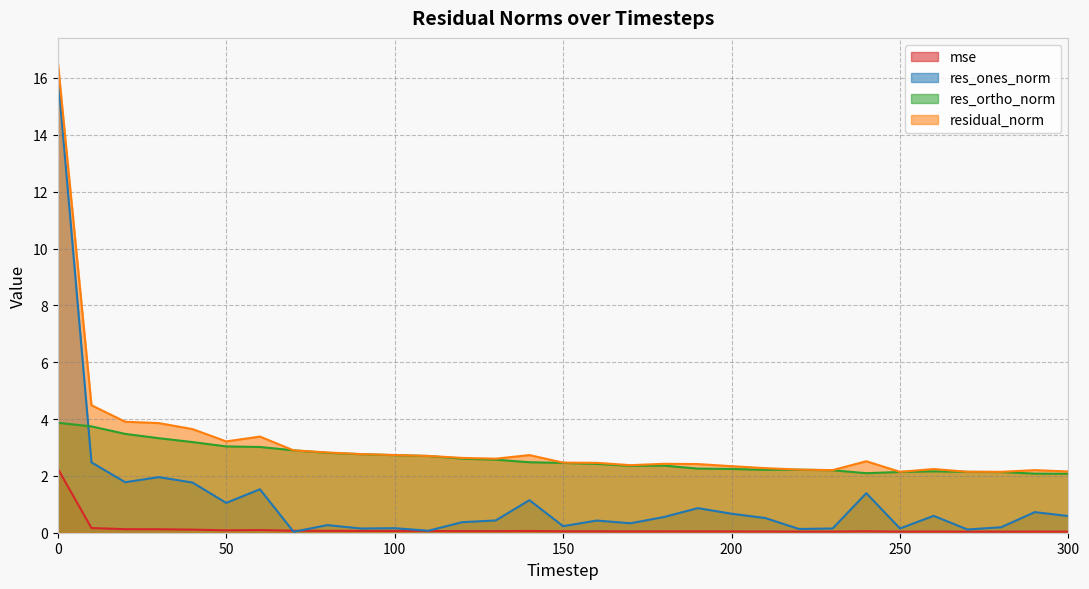

How many lines are shown in the chart?

4